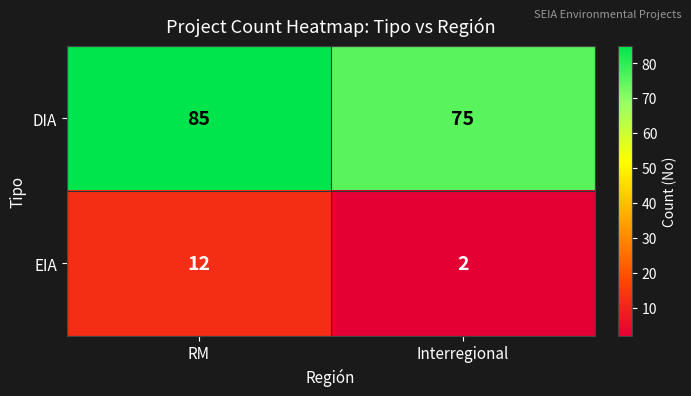

Reading left to right, transcribe all the data shown in this chart.

DIA: RM=85	Interregional=75
EIA: RM=12	Interregional=2